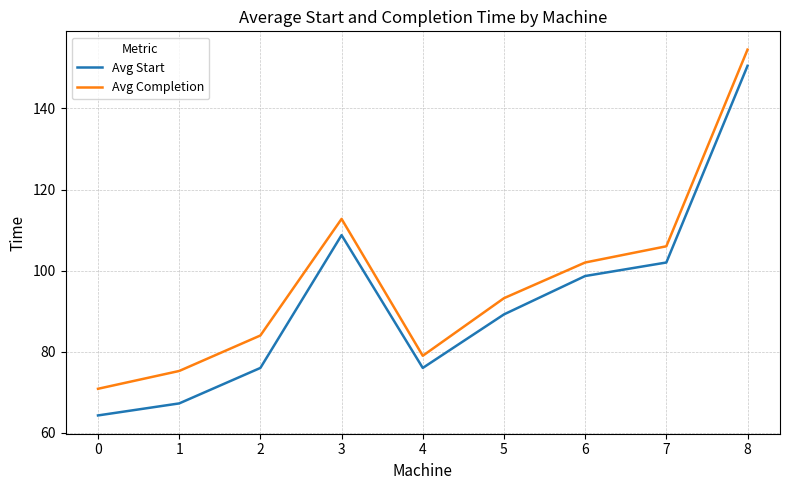

True or false: Avg Completion has a value of 33.3 at 0.

False